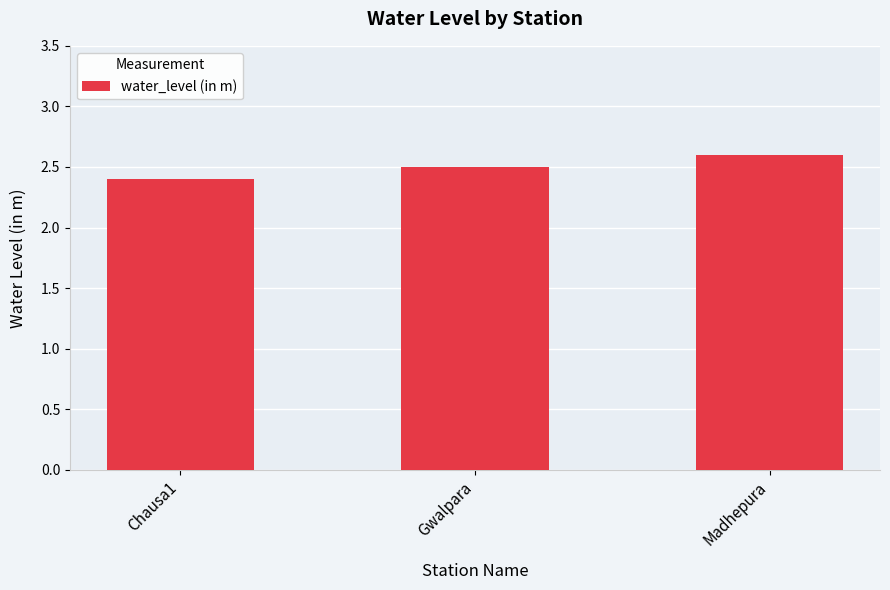

What is the greatest value displayed?

2.6